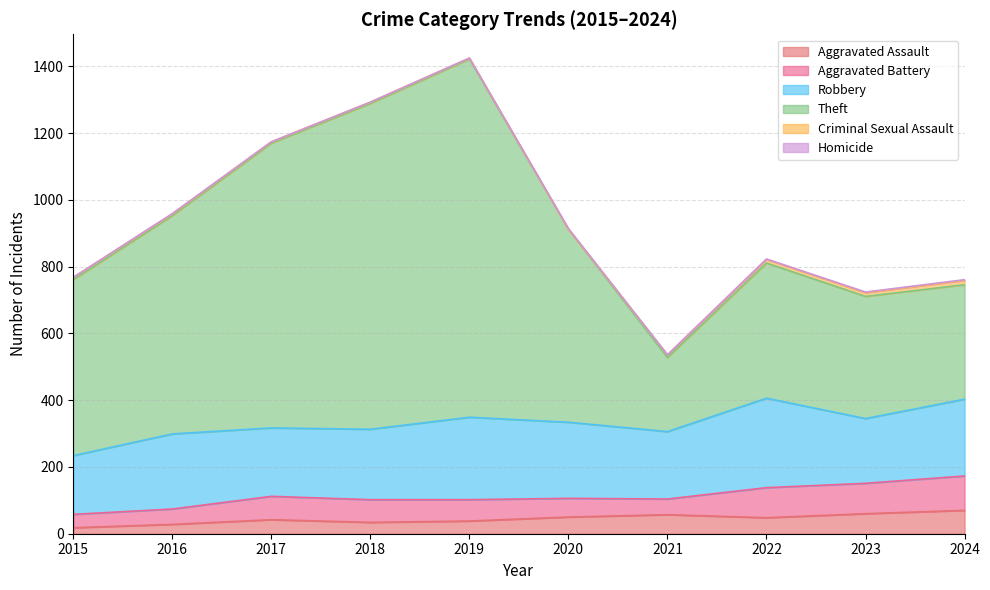

Where does the Aggravated Battery series first go above 68?

2017